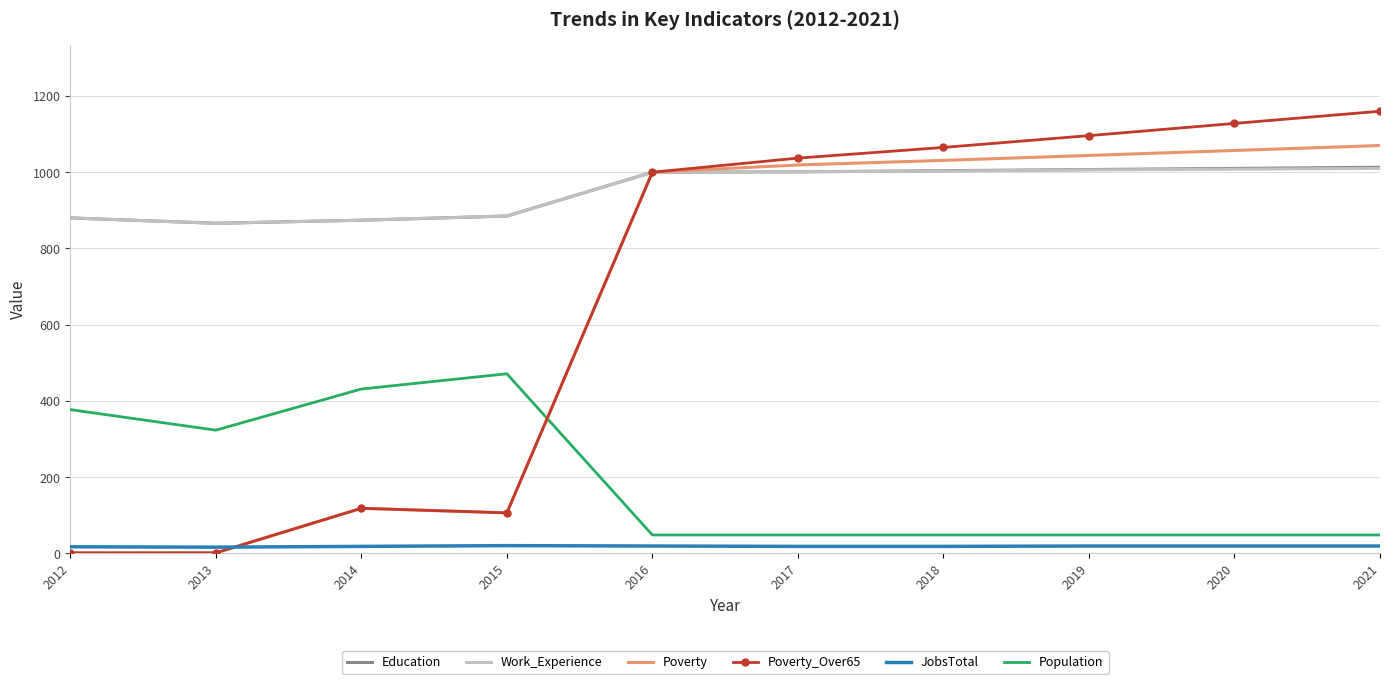

What is the maximum value shown in the chart?

1160